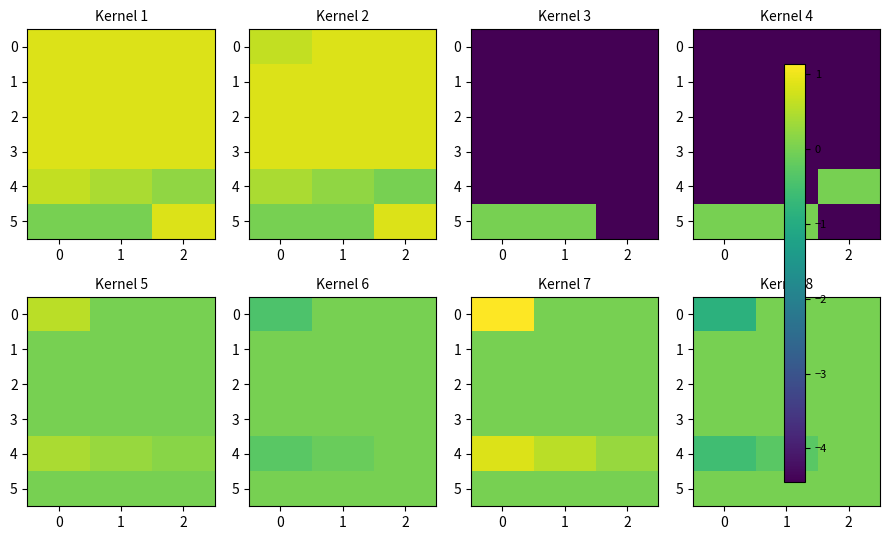

The value of 0 at 1 is 0.0. True or false?

True